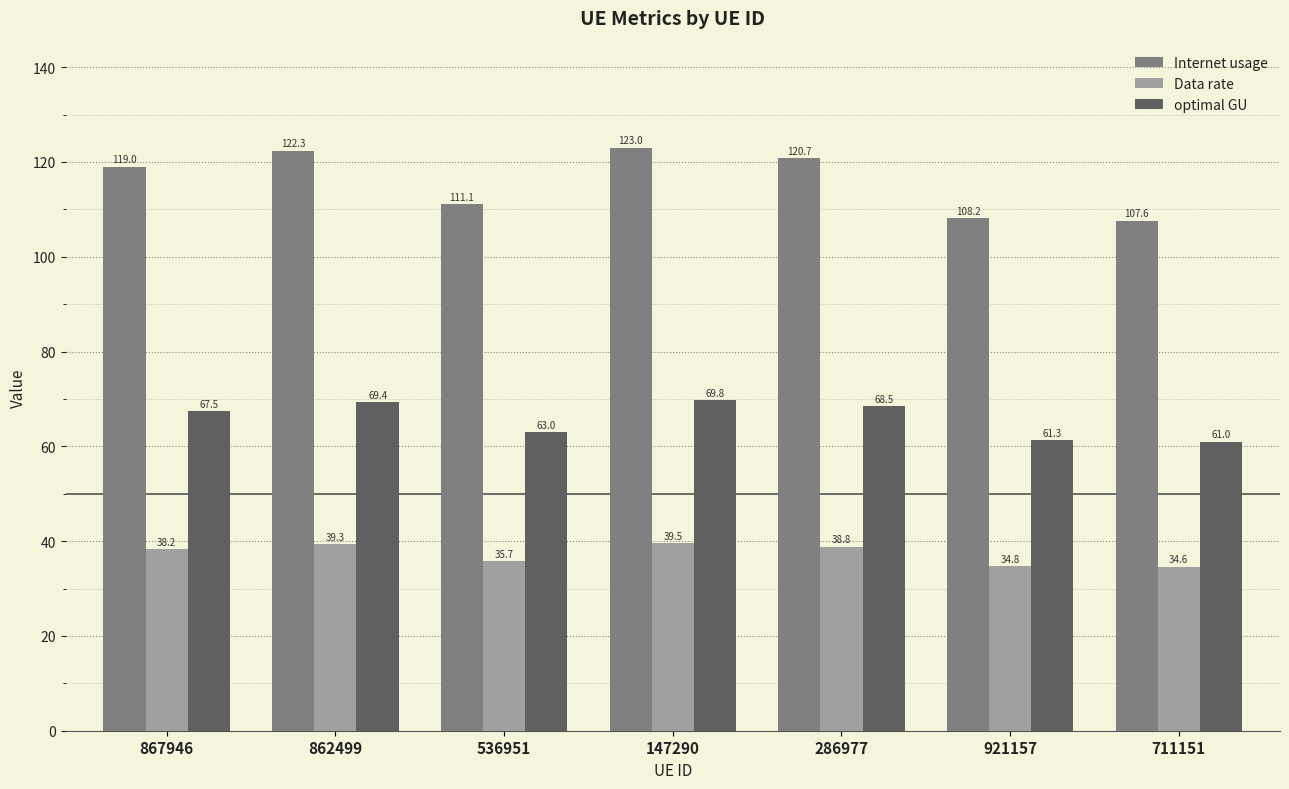

What is the maximum value for optimal GU?

69.8